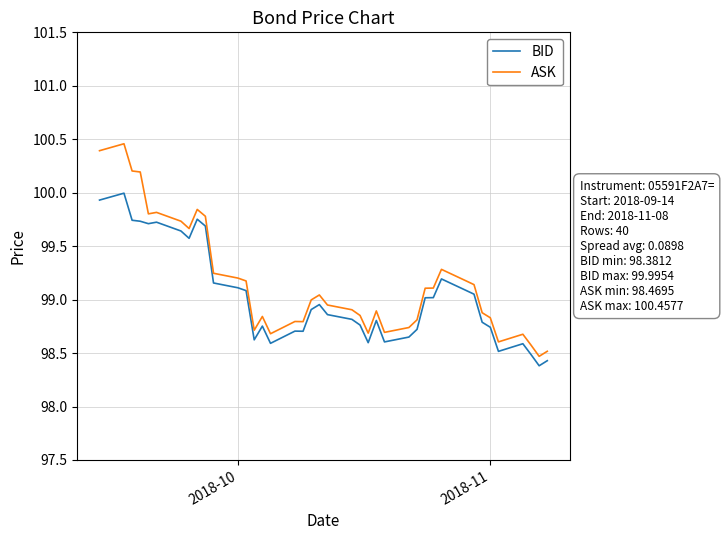

True or false: ASK and BID cross at least once.

False